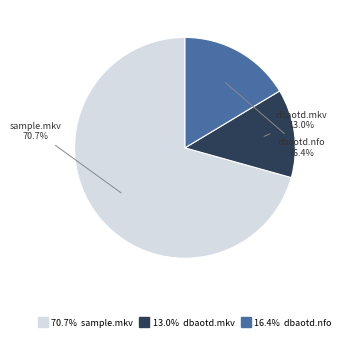

Is there a majority slice in this chart?

Yes